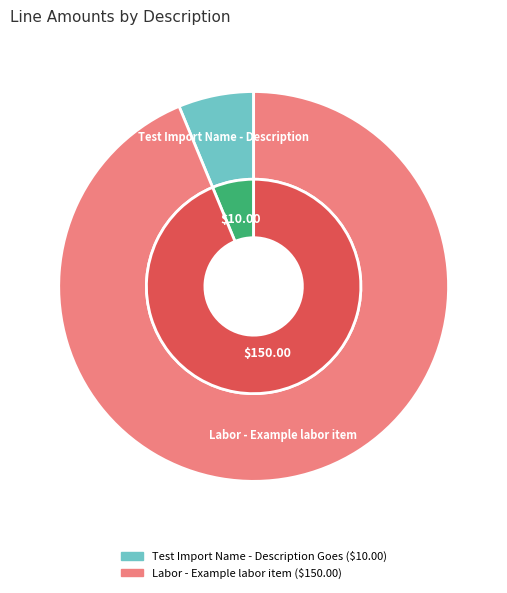

To the nearest percent, what is the average slice percentage?

50%